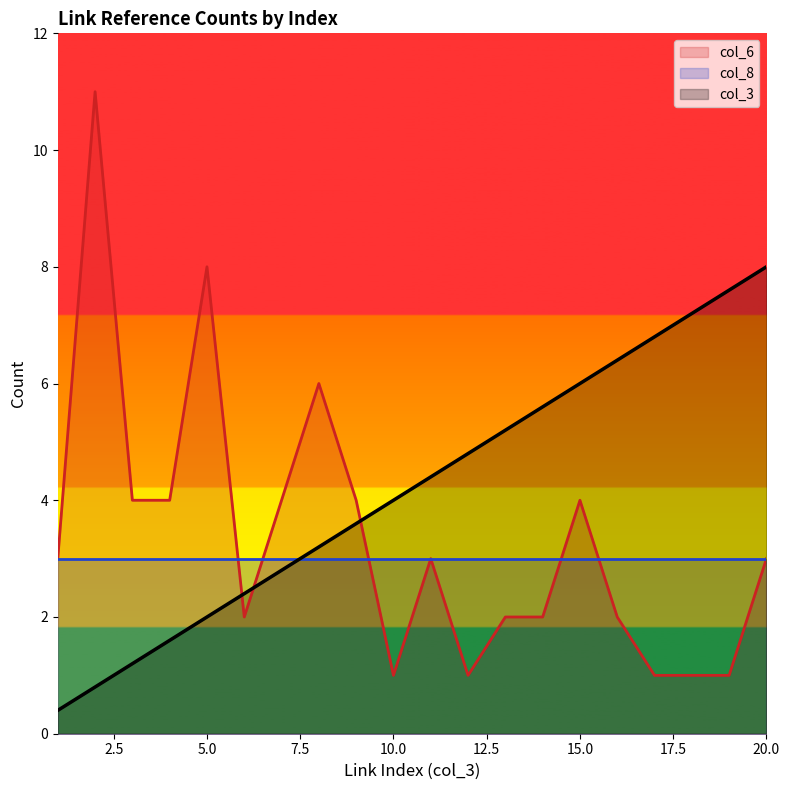

Which series has the widest spread of values?

col_6